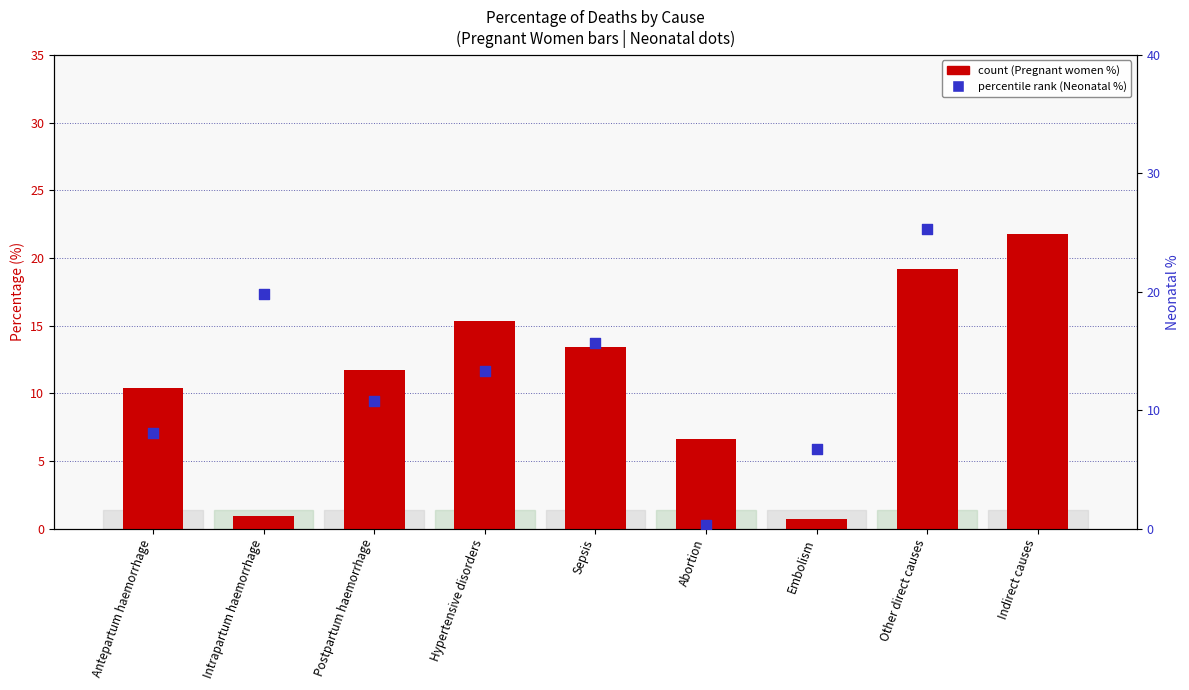

Which series reaches the minimum Y coordinate?

percentile rank within the sample